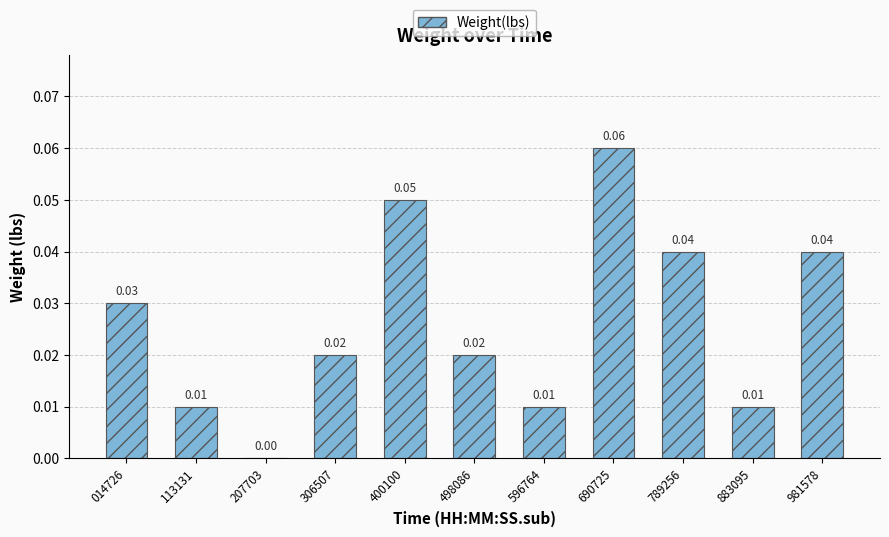

What is the sum of all values?

0.3